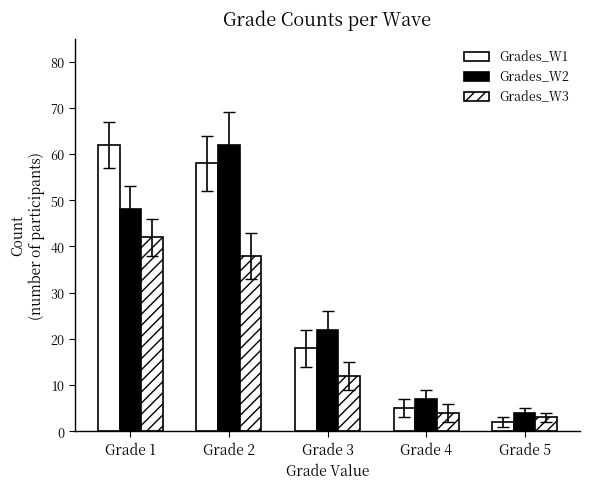

The Grades_W3 series shows 6 at Grade 4. True or false?

False